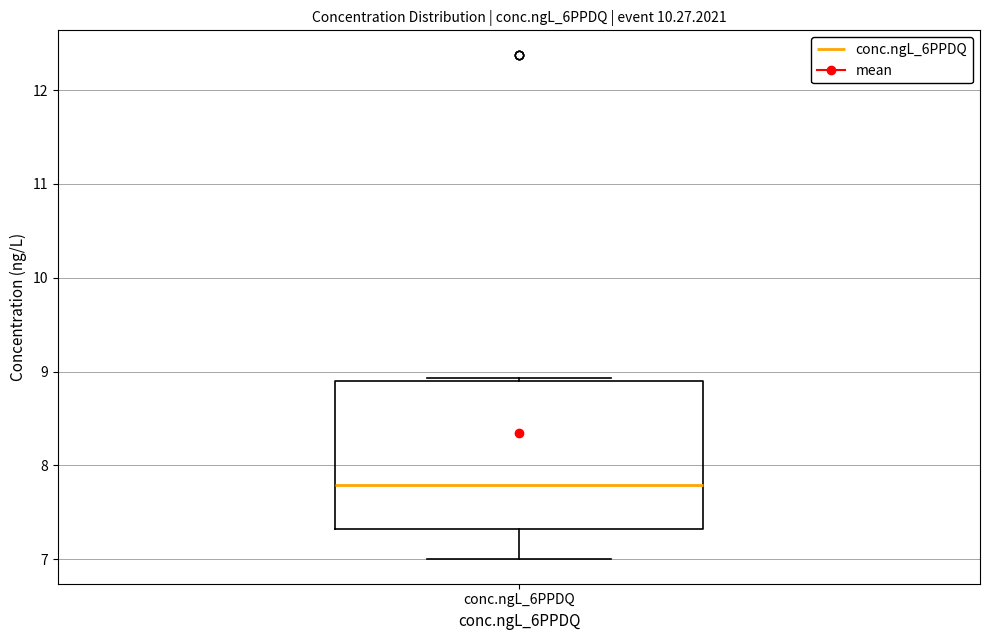

Transcribe this box plot: give where the median line is, the range the box spans, and where the two whiskers end, as read against the y-axis. The values are not printed on the chart, so give them approximately, as read against the axis.

median 7.8, box 7.3 to 8.9, whiskers 7.0 to 8.9 (just above the box's upper edge)